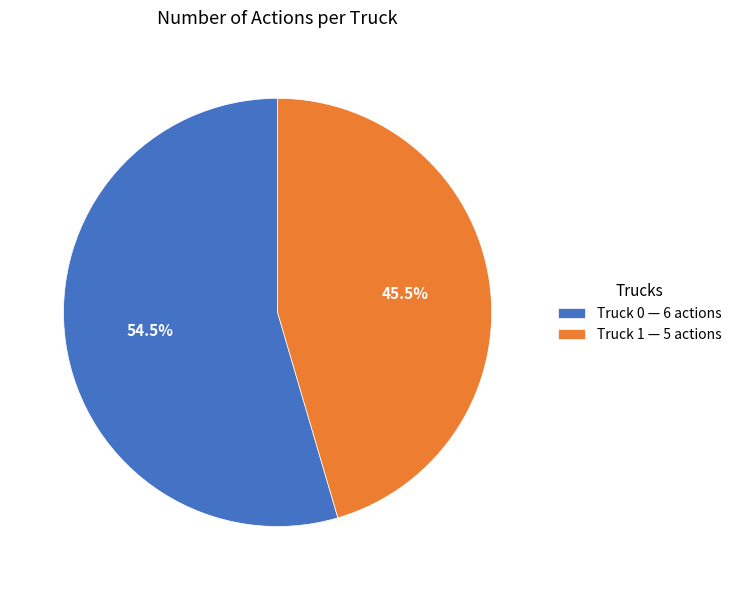

Which category accounts for the majority?

Truck 0